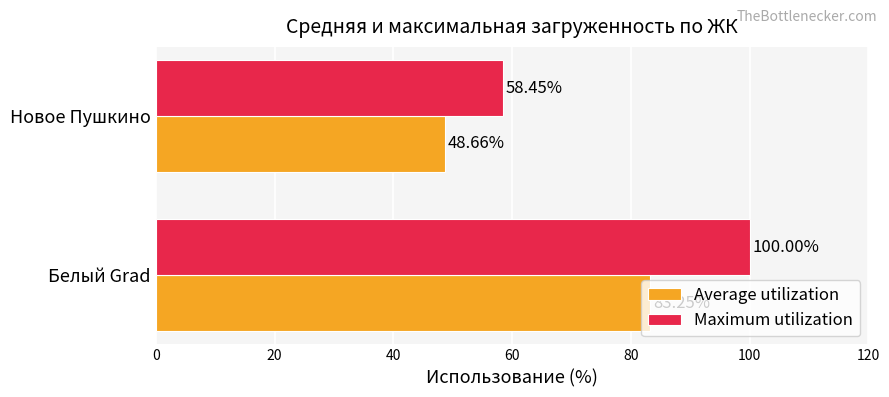

Is the value of Maximum utilization at Новое Пушкино greater than the value of Average utilization at Белый Grad?

No